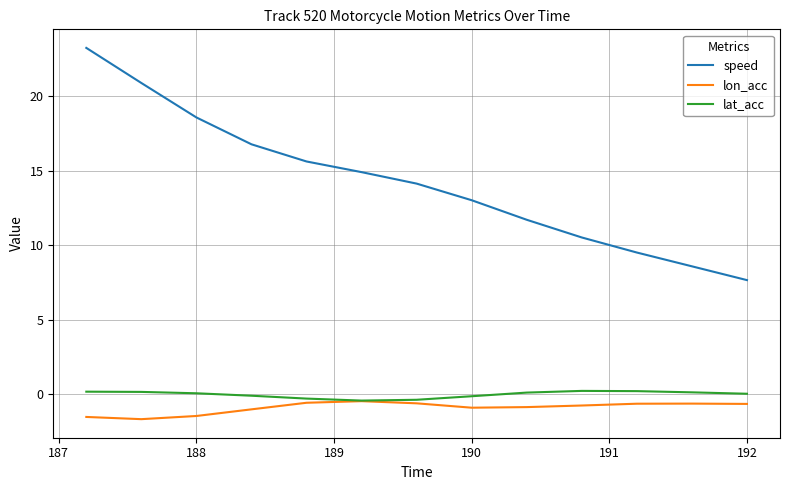

Which series has the largest total across all categories?

speed